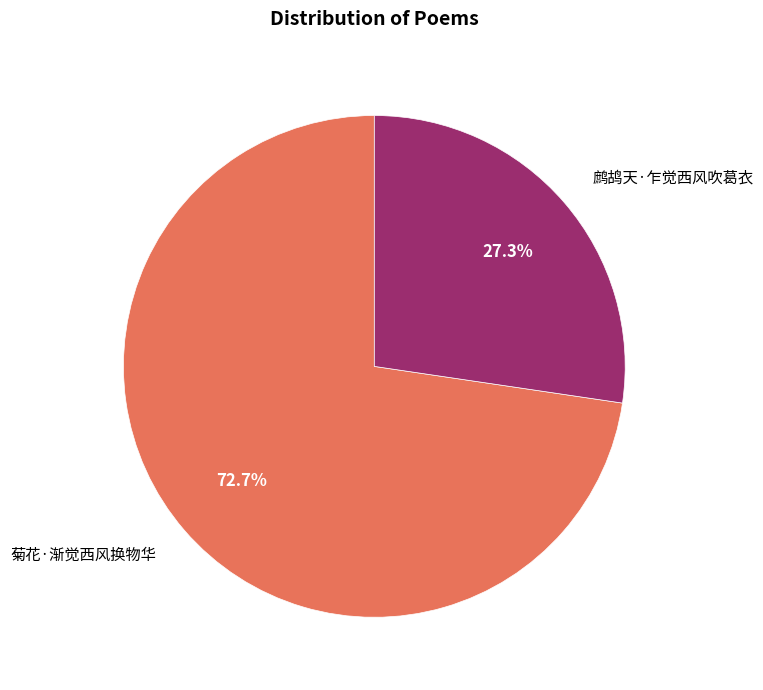

To the nearest percent, what is the difference between the largest and smallest slice percentages?

45%